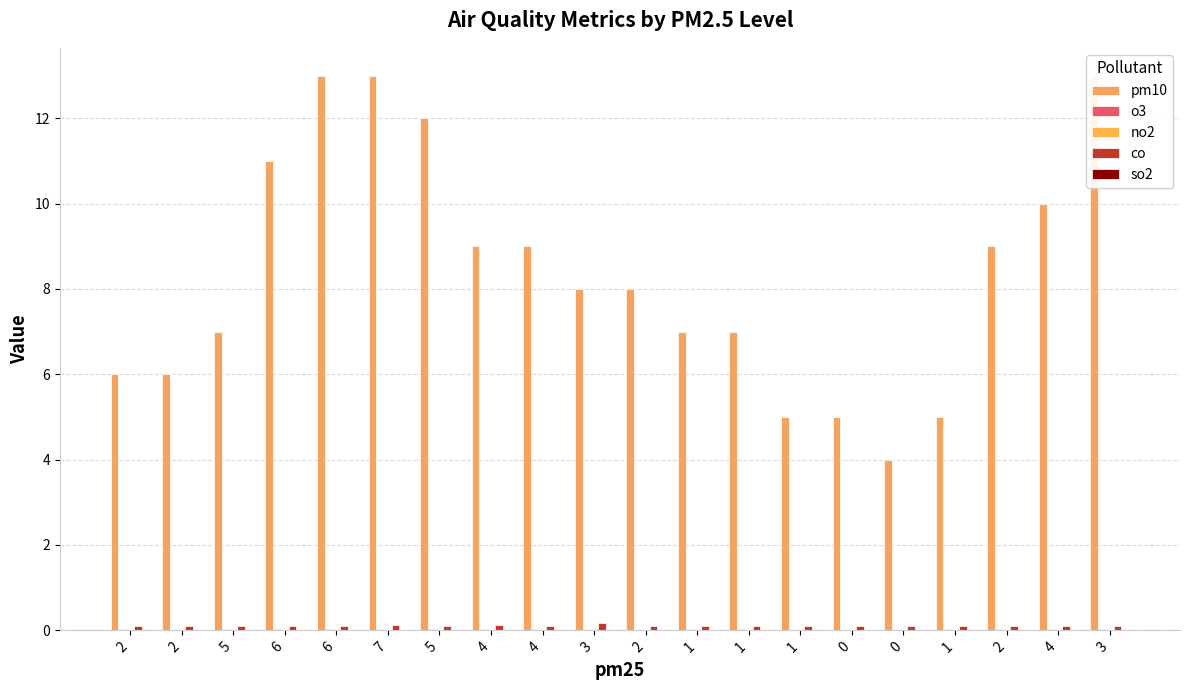

Where is pm10 nearest to the value 8?

3